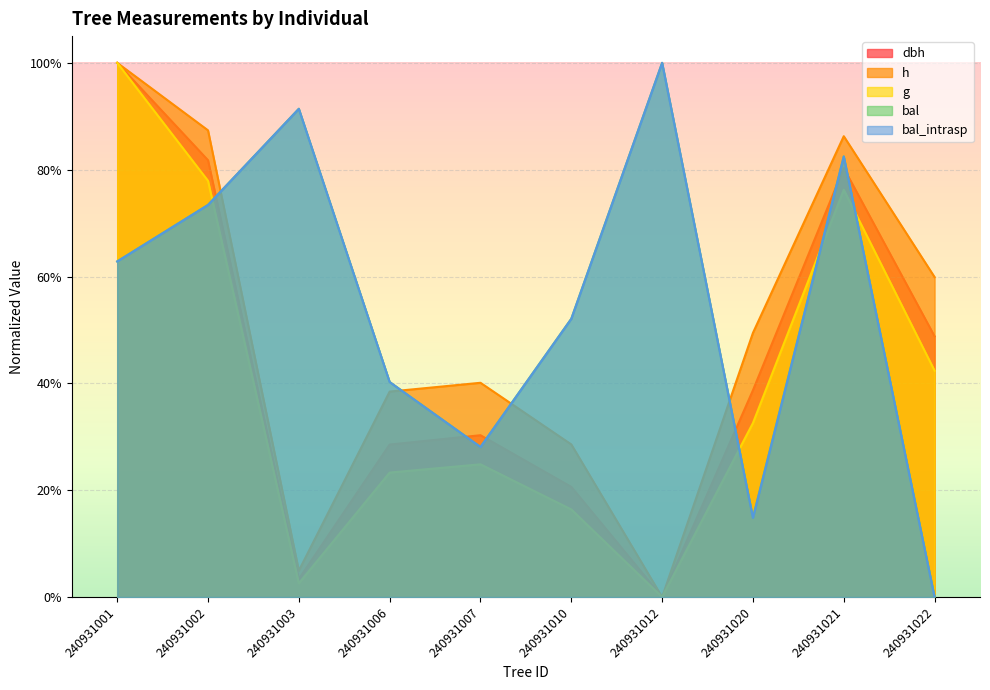

Is it true that g equals 0.2 at 240931010?

True